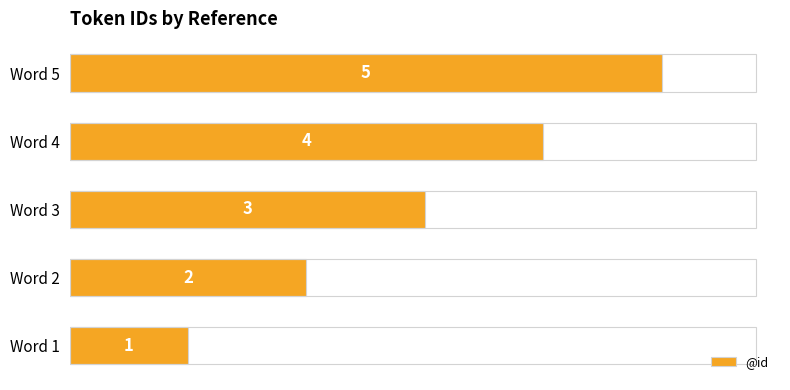

List the labels in order of value, largest first.

Word 5, Word 4, Word 3, Word 2, Word 1